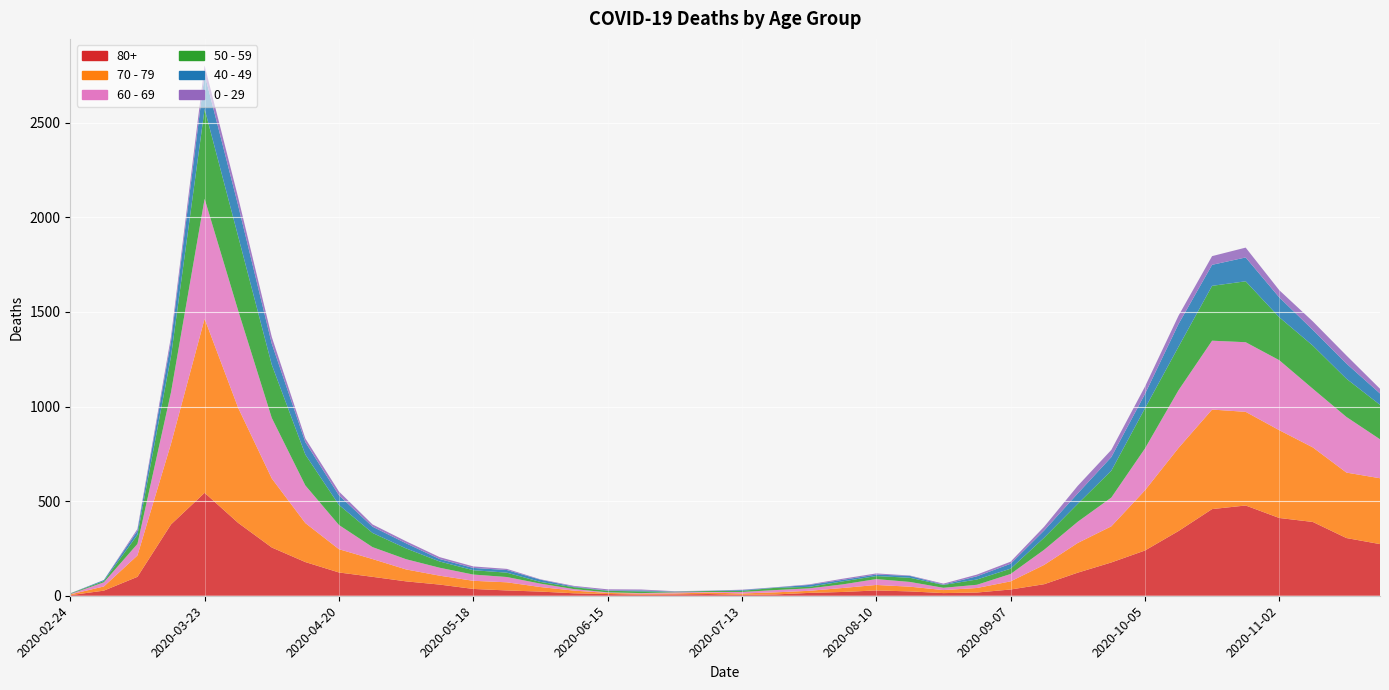

Reading right to left, list all the values displayed in this chart.

80+: 273	305	390	411	477	458	342	239	176	122	61	33	17	14	23	28	20	15	7	5	9	7	6	9	13	22	28	36	59	76	100	123	178	255	385	544	377	100	27	3
70 - 79: 348	346	394	464	495	526	439	318	191	157	102	43	24	16	25	29	21	11	11	7	8	5	5	6	14	24	43	43	47	63	94	123	206	365	608	920	427	113	22	4
60 - 69: 206	294	310	370	368	364	305	221	152	112	80	39	17	12	25	31	19	13	12	8	3	6	3	3	8	18	28	33	42	54	63	128	199	320	514	634	272	61	22	2
50 - 59: 182	202	228	227	322	290	230	212	142	95	64	28	28	15	22	16	16	8	12	6	5	3	9	8	10	9	23	23	33	57	75	106	163	281	392	475	190	48	7	3
40 - 49: 60	80	83	105	126	111	120	76	72	55	38	26	17	2	10	8	8	10	2	4	1	1	5	2	3	12	14	12	13	27	33	51	66	111	163	183	79	21	5	0
0 - 29: 25	43	45	38	52	46	44	39	38	40	20	11	9	5	2	6	6	3	1	2	1	2	5	6	4	2	6	8	10	11	12	20	19	36	42	47	25	10	0	1